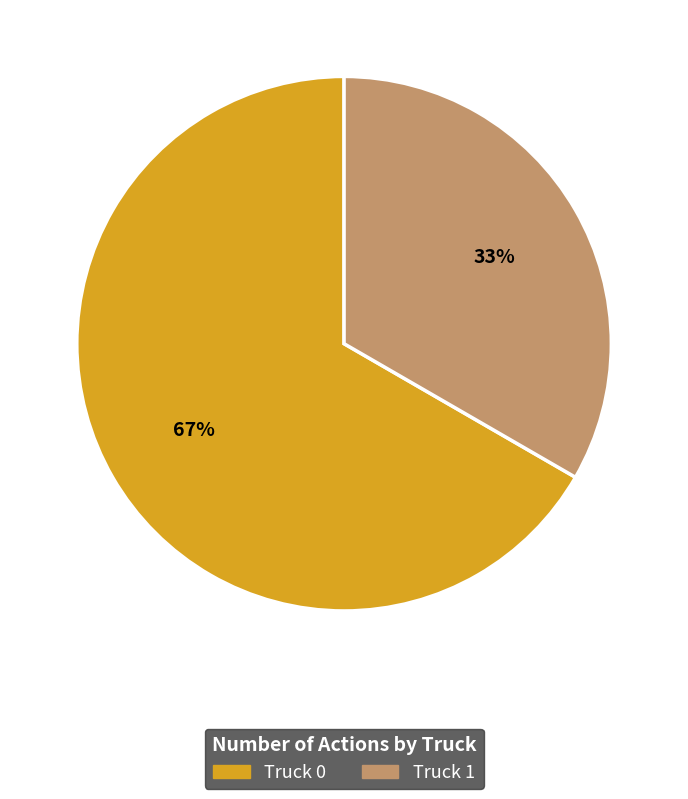

Is it true that Truck 1 is 33% of the pie?

True